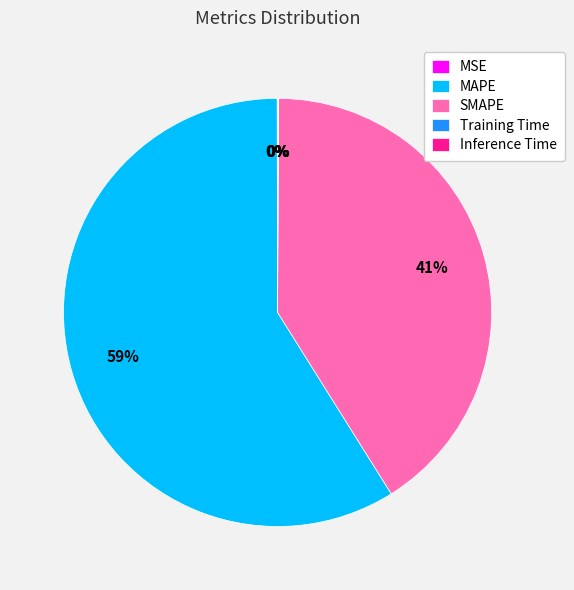

To the nearest percent, what is the average slice percentage?

20%